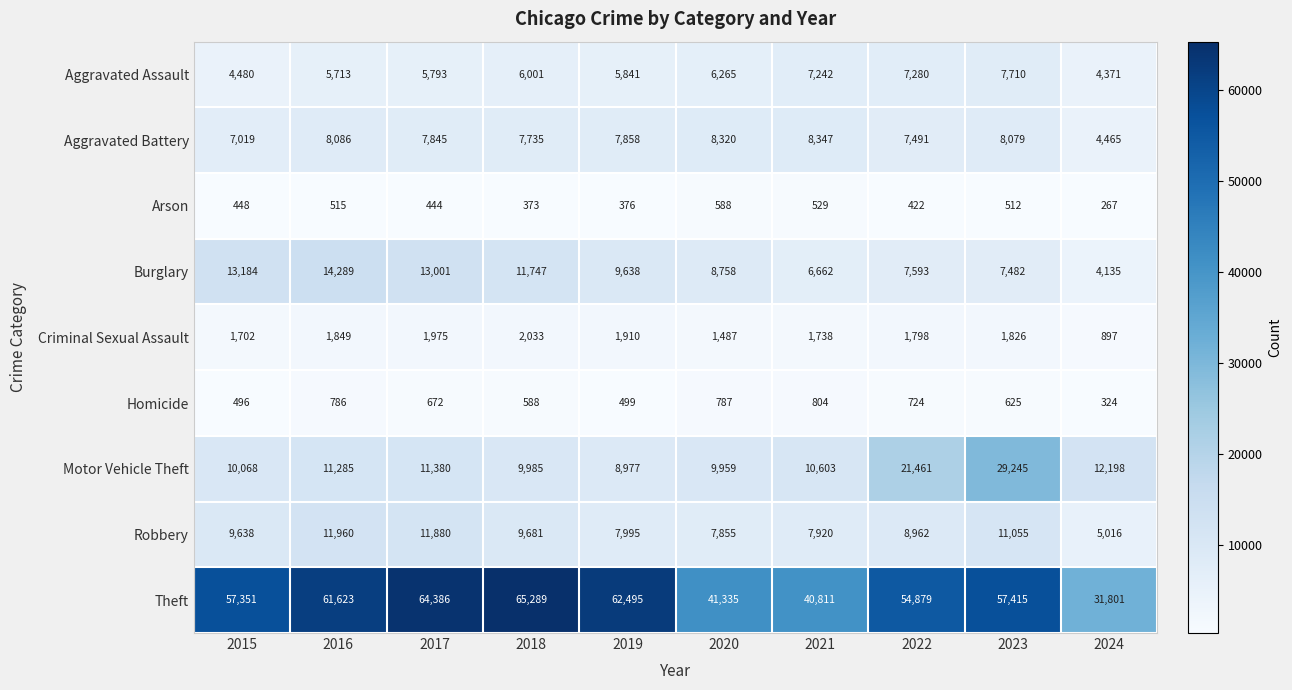

How many data points in Homicide are less than 672?

5